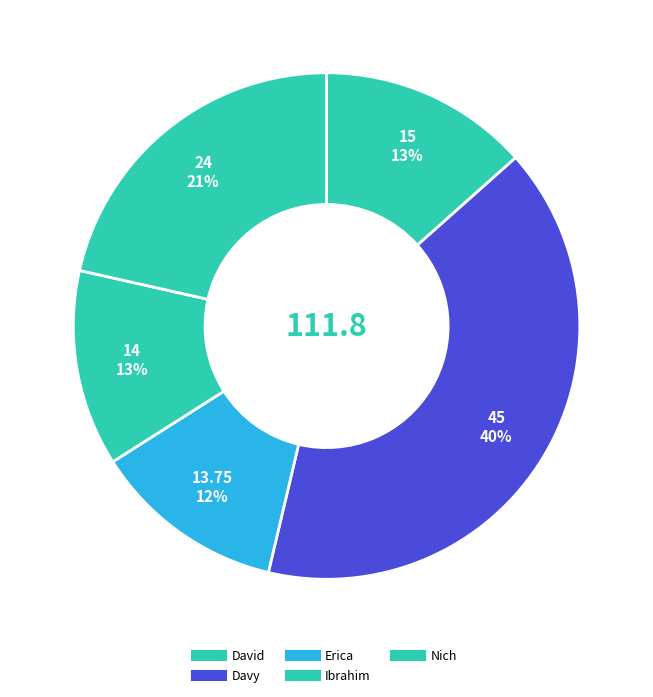

To the nearest percent, what percentage of the pie is Ibrahim?

13%